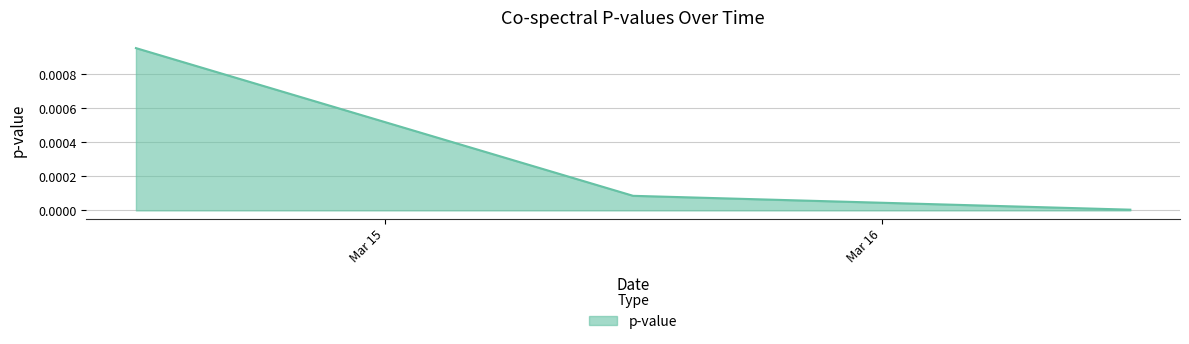

What is the label of the 2nd point from the left?

2020-03-15 12:00:00